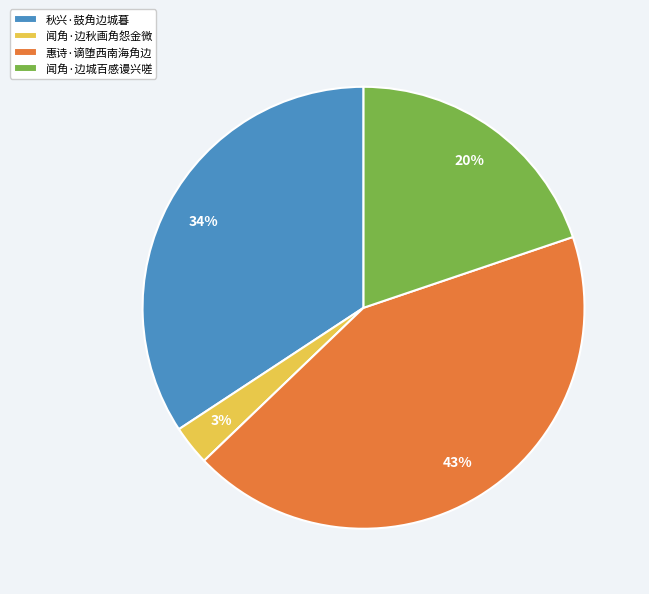

Does any single category account for the majority?

No